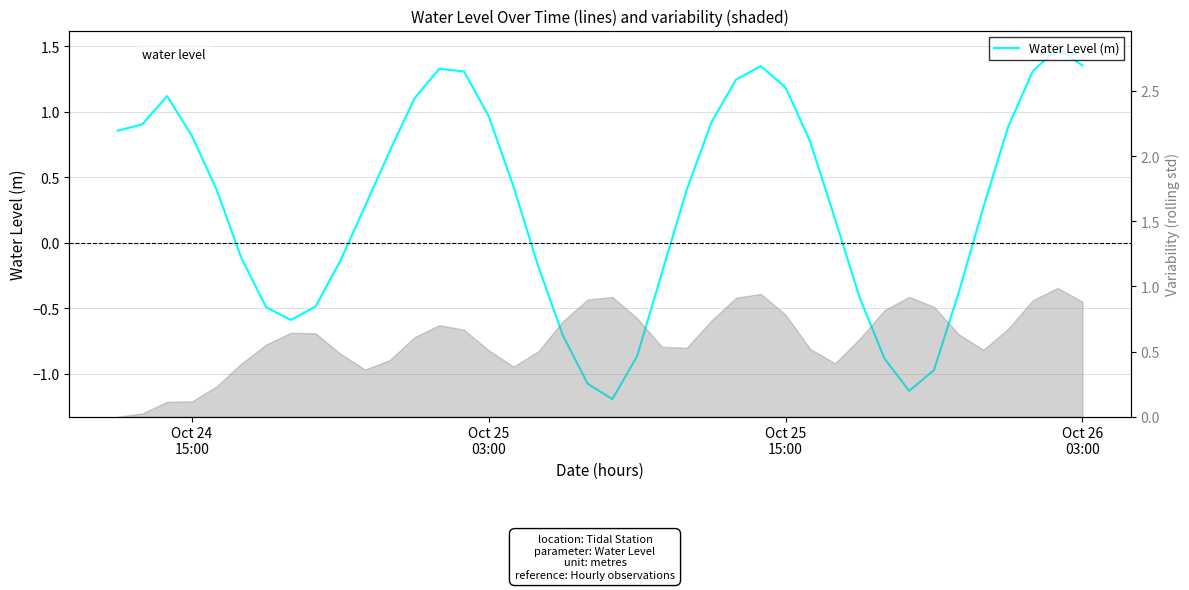

What is the difference between the maximum and minimum values?

2.7